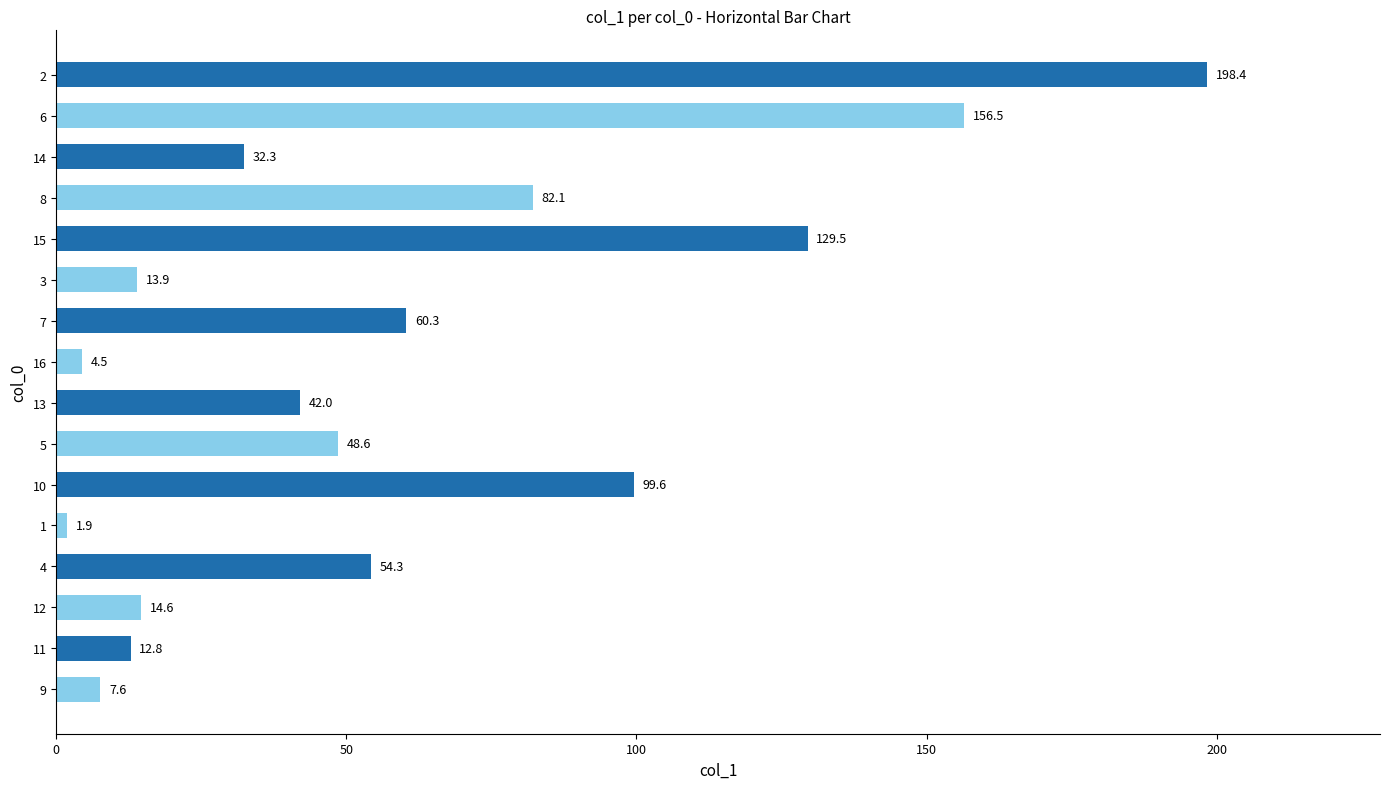

Reading bottom to top, what are all the values shown in this chart?

7.6	12.8	14.6	54.3	1.9	99.6	48.6	42.0	4.5	60.3	13.9	129.5	82.1	32.3	156.5	198.4